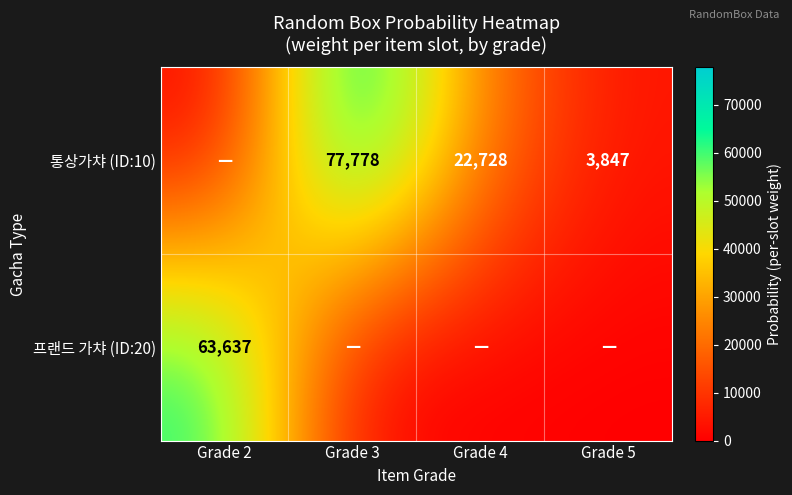

The value of 프랜드 가챠 (ID:20) at Grade 2 is 39572. True or false?

False